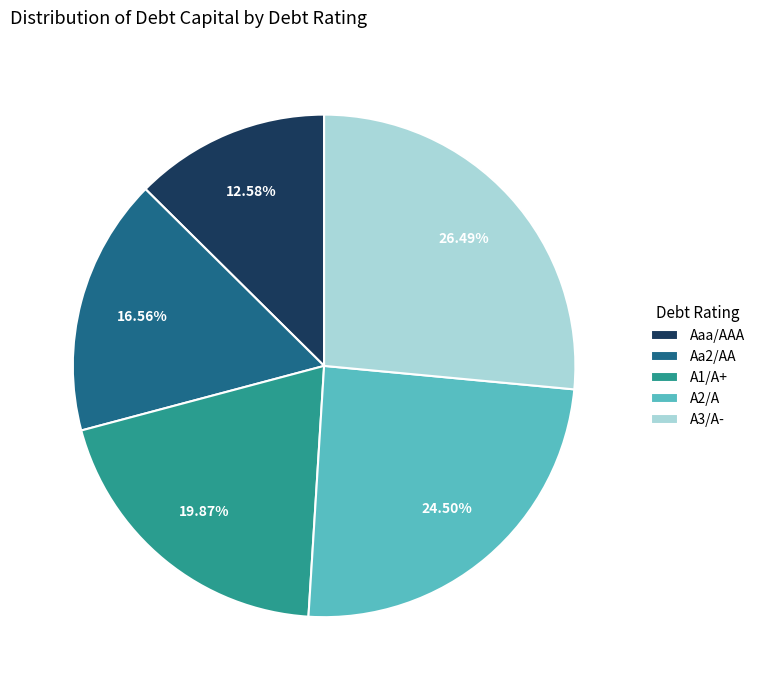

Is there a majority slice in this chart?

No